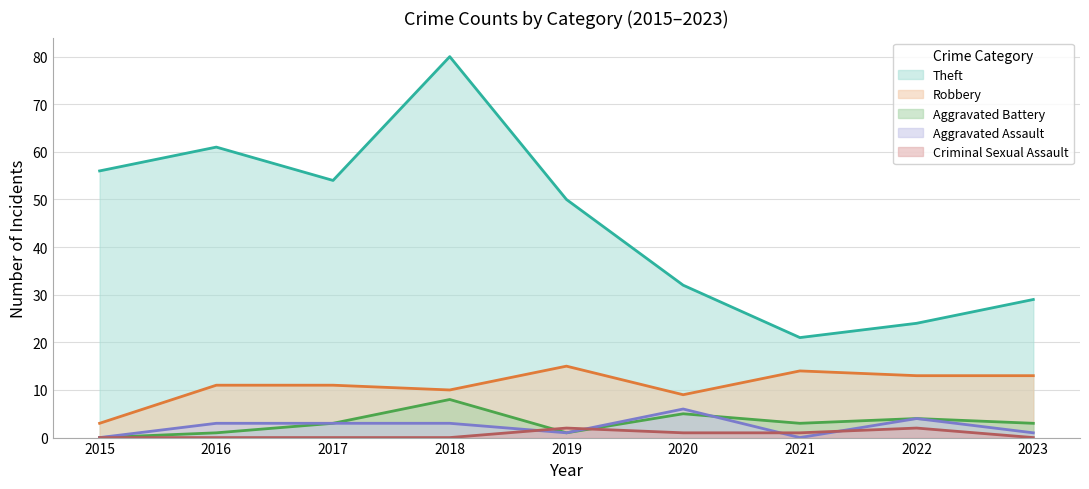

Where is Robbery nearest to the value 9?

2020